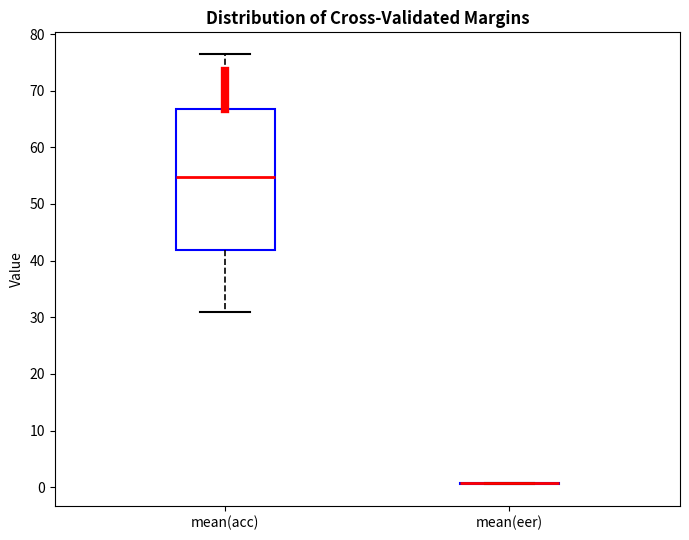

Reading left to right, read every box against the y-axis: the position of its median line, the range the box covers, and the ends of its whiskers. The values are not printed on the chart, so give them approximately, as read against the axis.

mean(acc): median 55, box 42 to 67, whiskers 31 to 77
mean(eer): box collapsed to a line at 1, whiskers 1 to 1